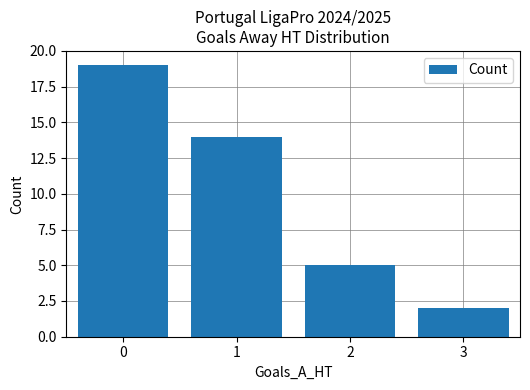

How many values are between 5 and 19?

3